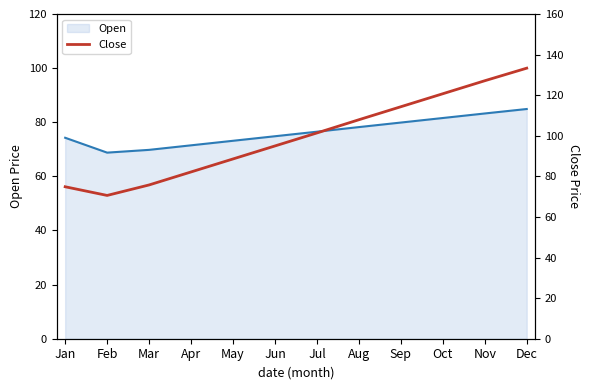

What is the difference between the values at Nov and Mar?

51.3